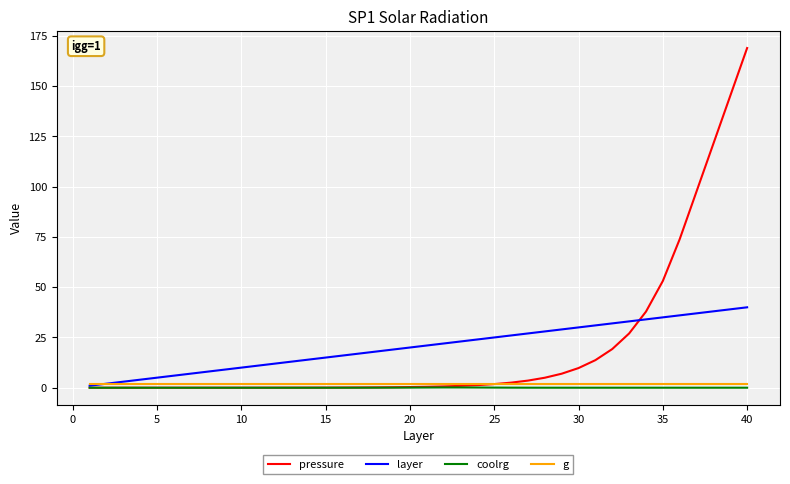

What is the maximum value for pressure?

169.0